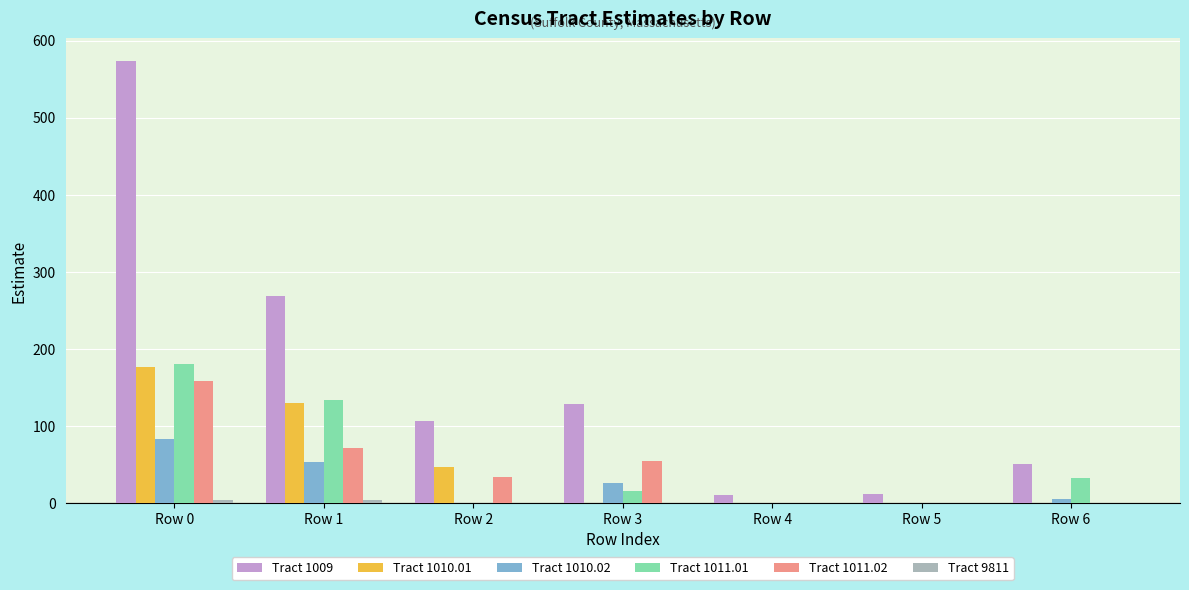

What is the maximum value shown in the chart?

574